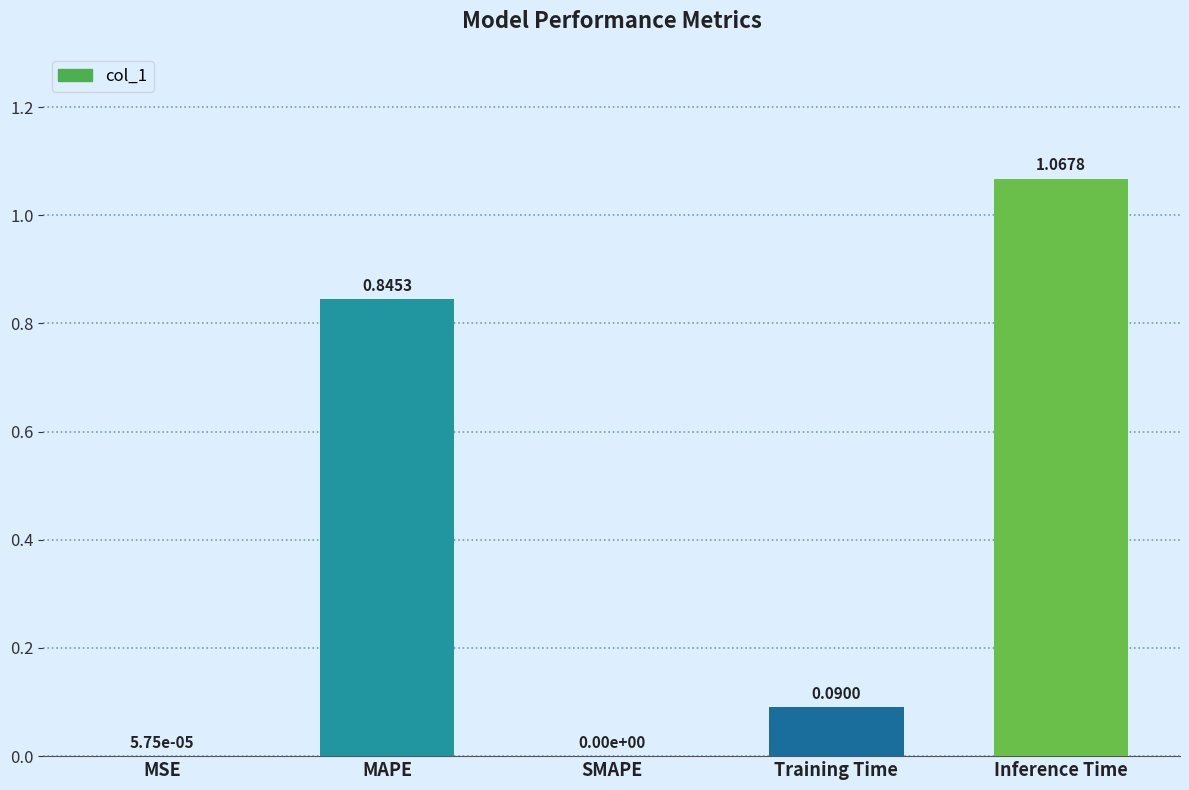

Which has a higher value, Training Time or Inference Time?

Inference Time